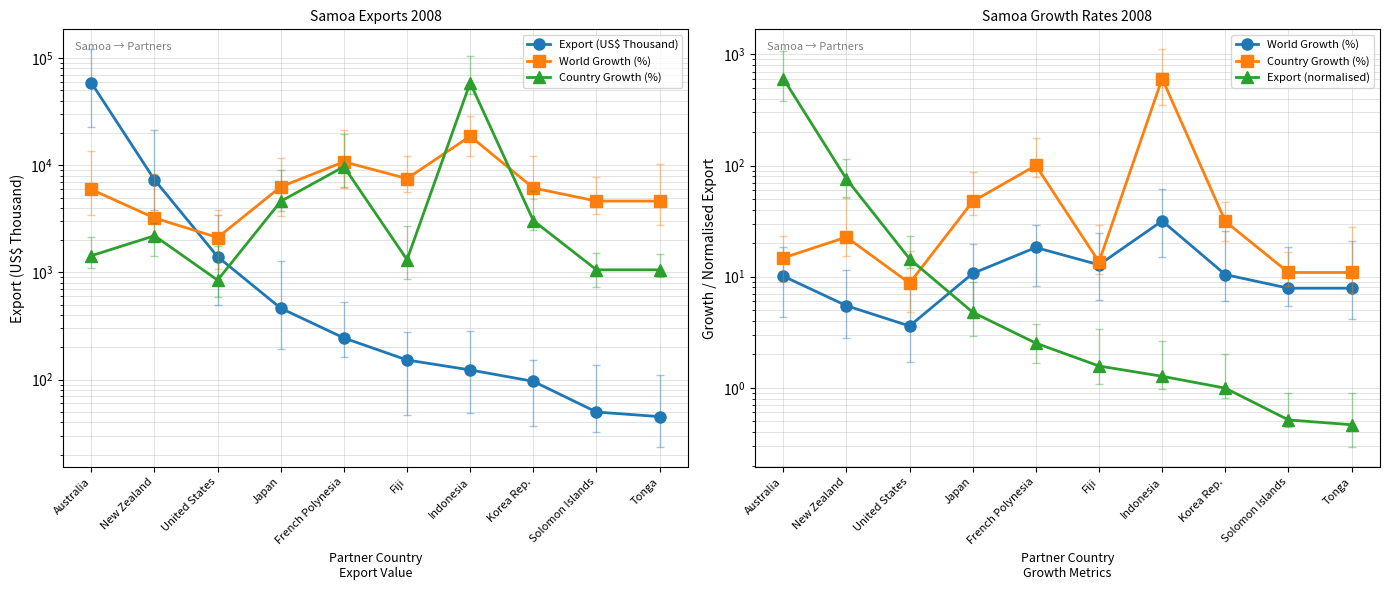

True or false: Export (US$ Thousand) and Export (normalised) intersect in this chart.

False